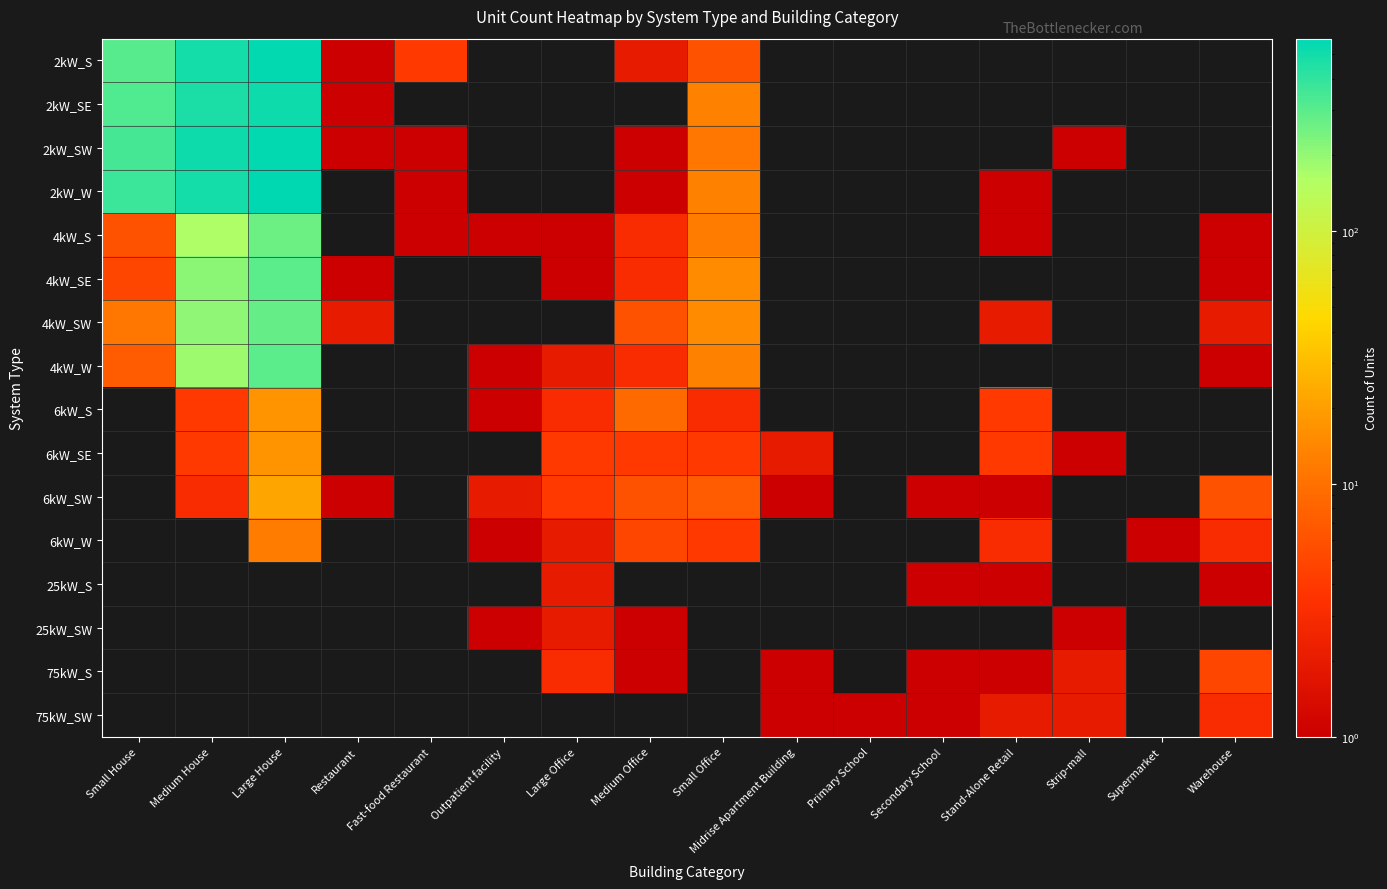

What is the difference between the highest and lowest values at Restaurant?

2